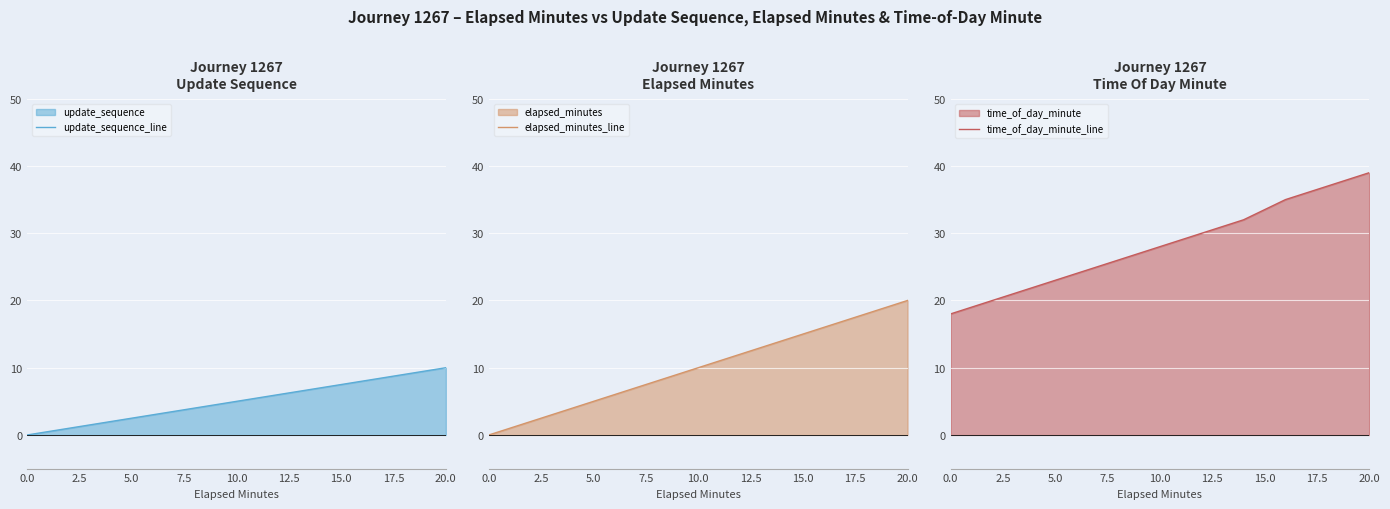

Where is elapsed_minutes_line nearest to the value 10?

10.0